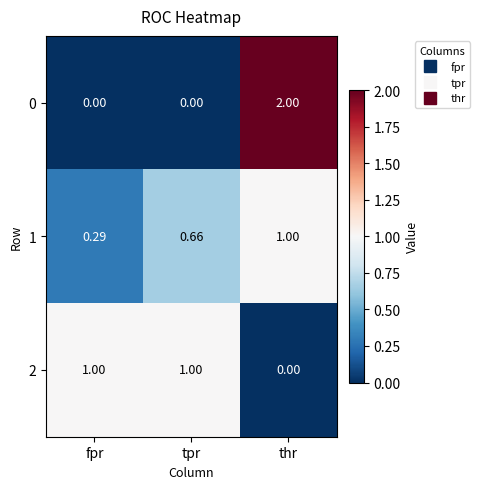

Which label corresponds to the largest value in the chart?

thr